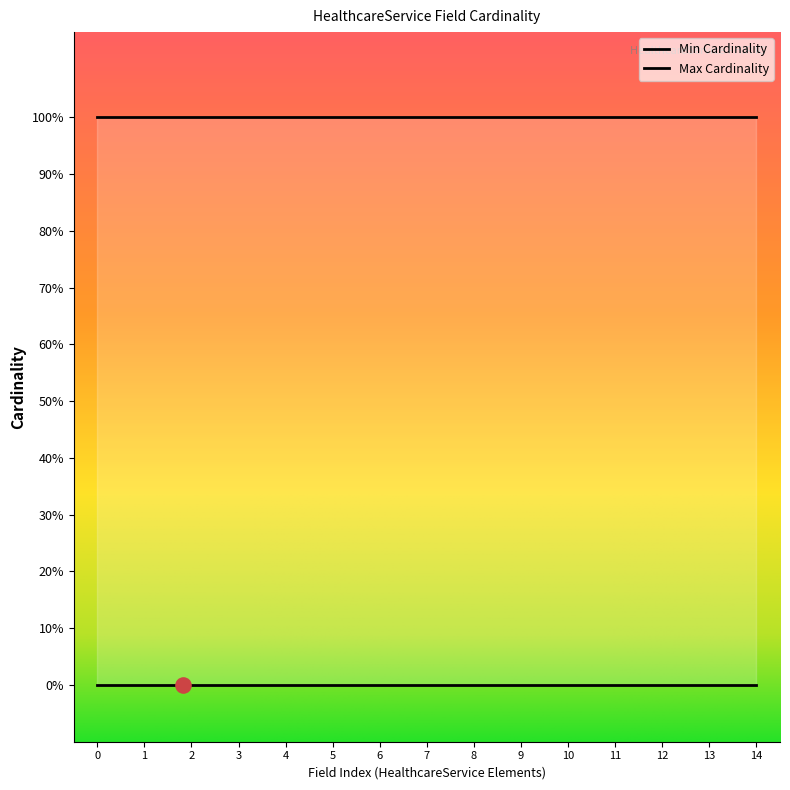

Which series reaches the minimum Y coordinate?

Min Cardinality